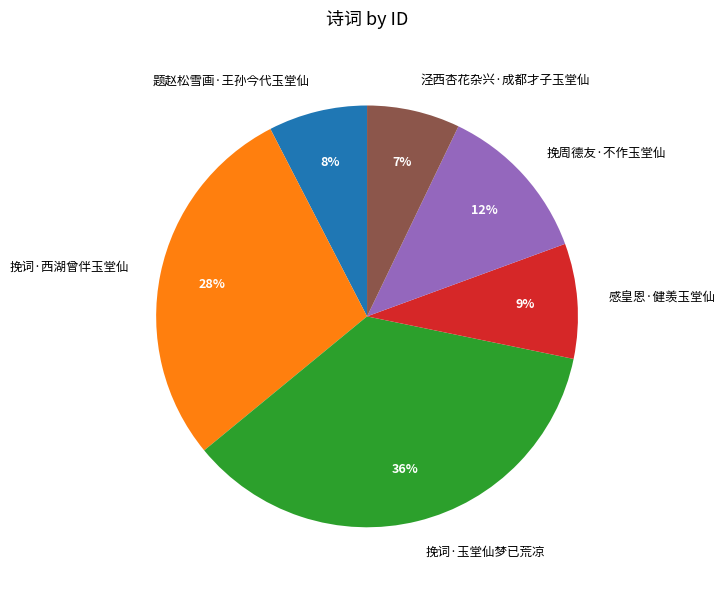

True or false: 挽周德友·不作玉堂仙 accounts for 18% of the total.

False